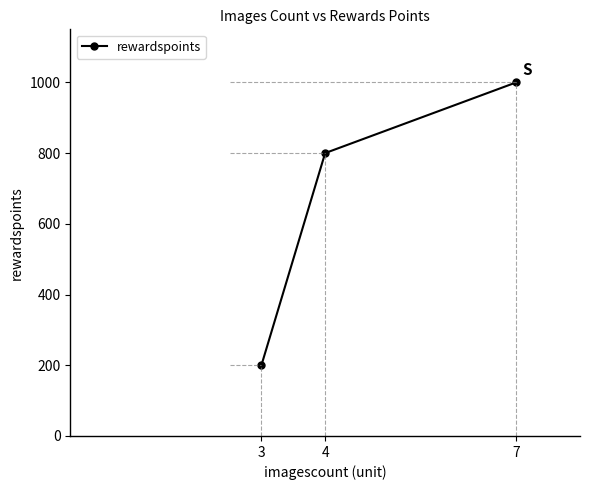

What is the approximate value at 3, to the nearest 100?

200